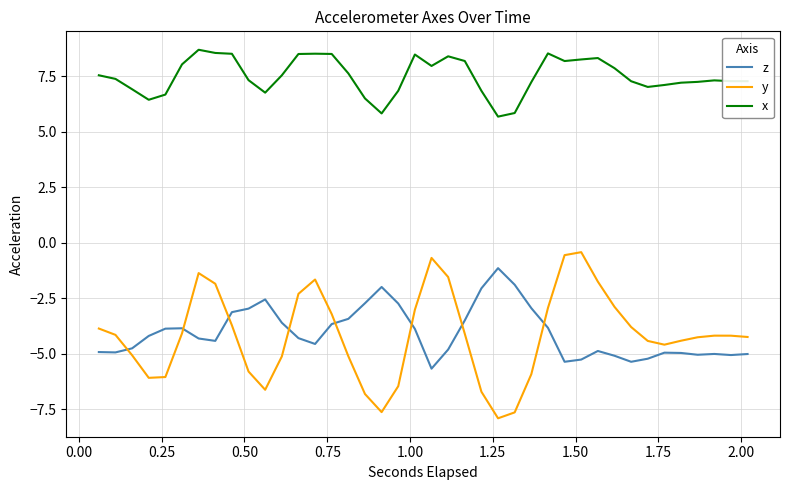

True or false: z and x intersect in this chart.

False